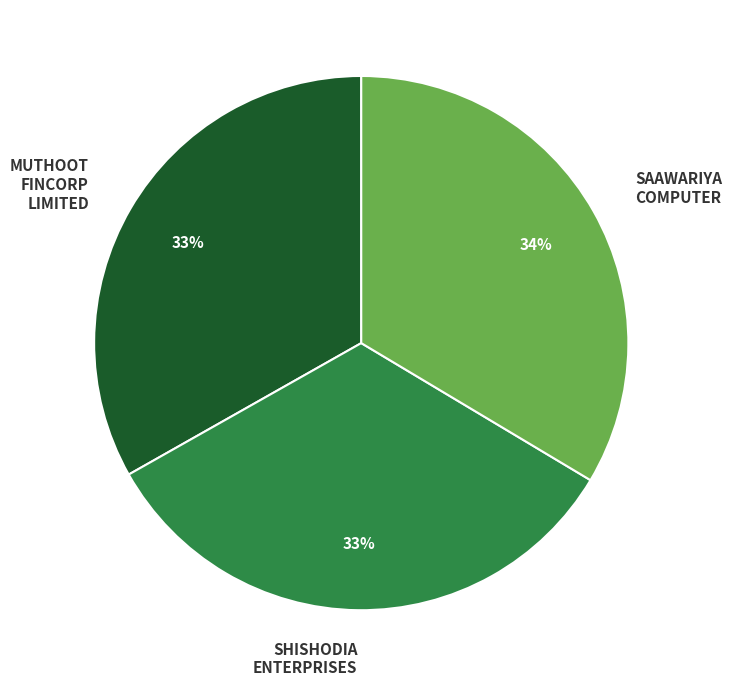

To the nearest percent, what is the average slice percentage?

33%